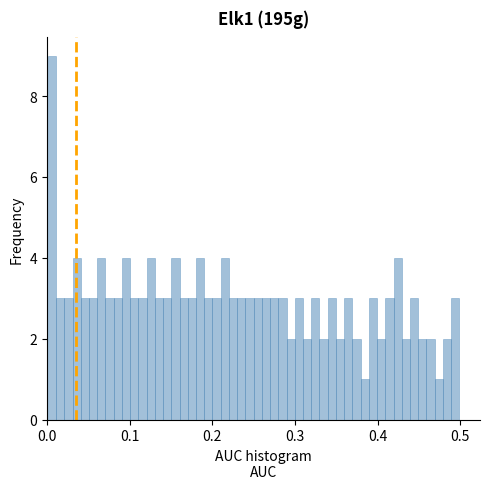

Around what value on the x-axis is the tallest bar? Give the approximate position of its centre, as read against the axis.

0.01